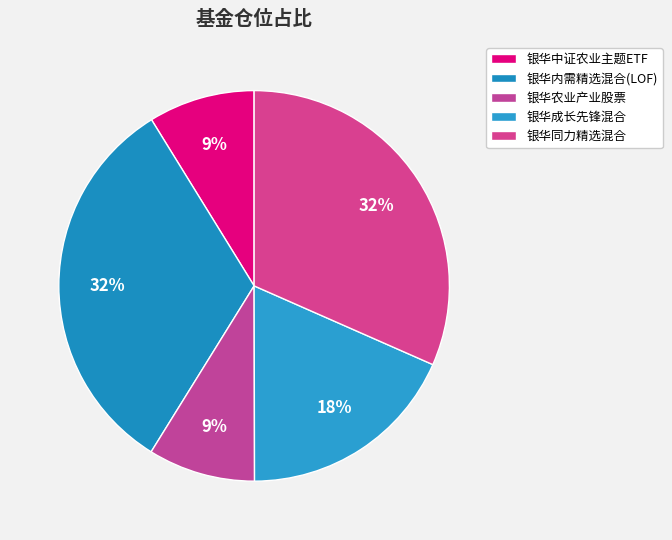

To the nearest percent, what portion does 银华同力精选混合 represent?

32%